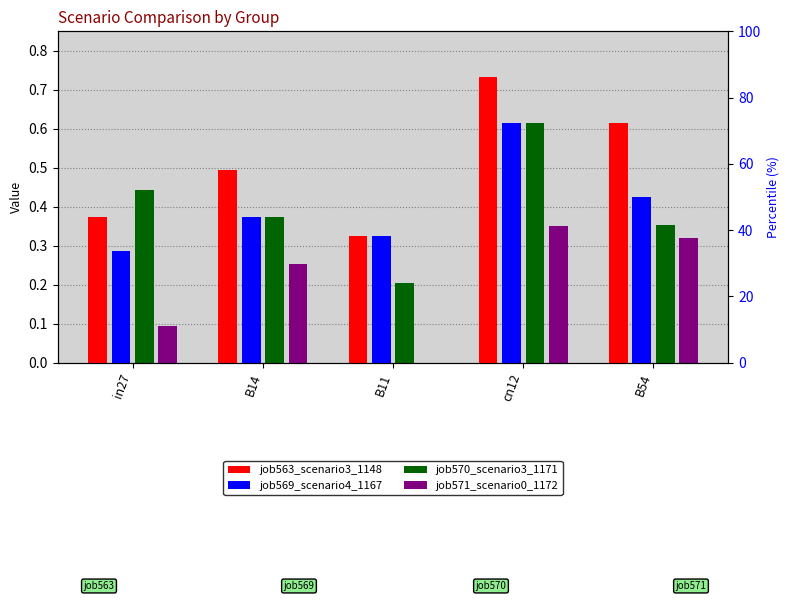

Which series changed the most between in27 and B11?

job570_scenario3_1171